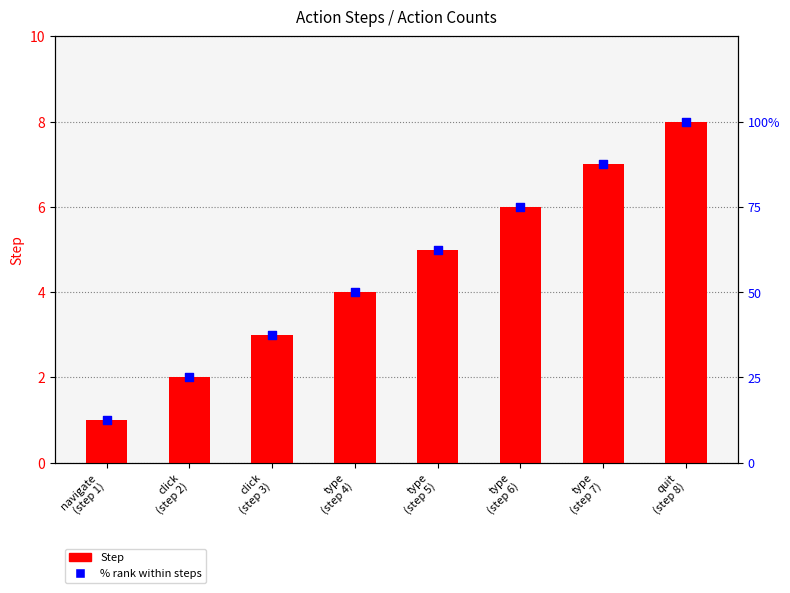

What is the total value across all series at type
(step 7)?

94.5